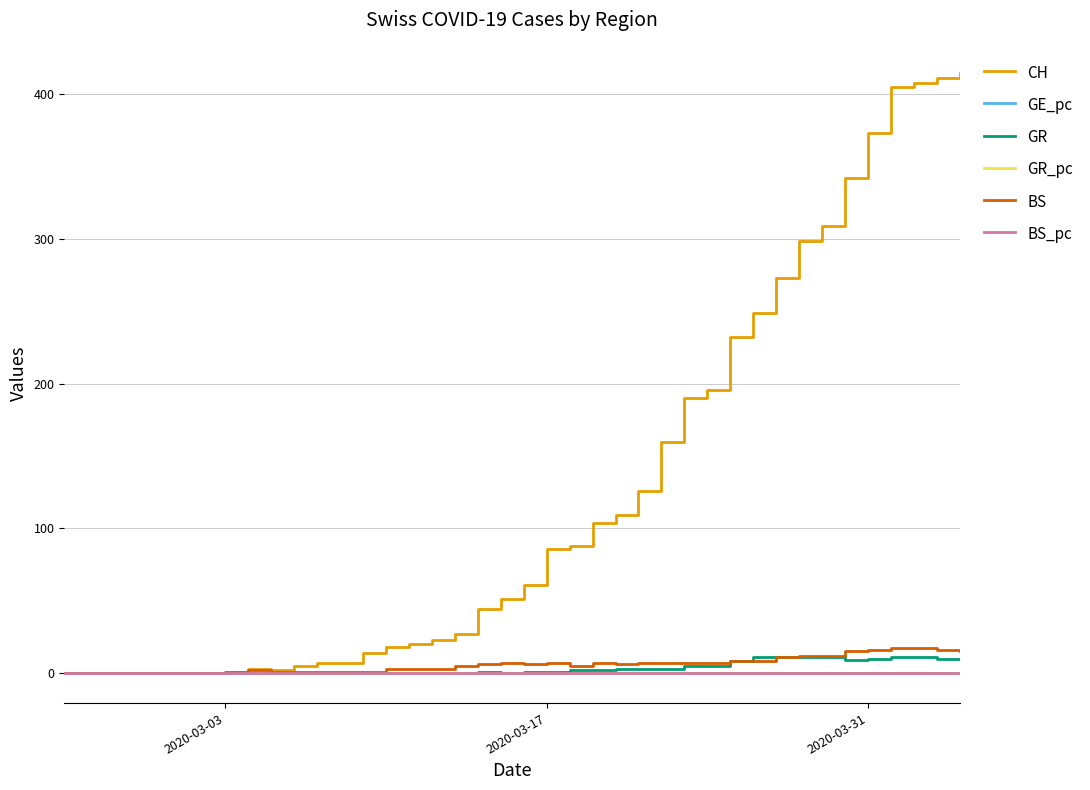

Which series has the largest range (max minus min)?

CH